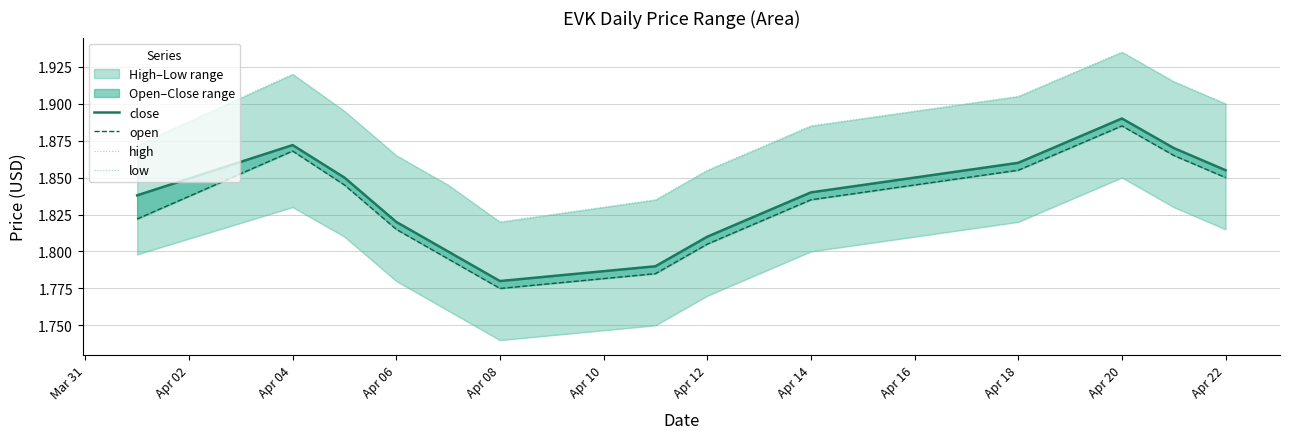

Count the high values in the range 1 to 2.

15